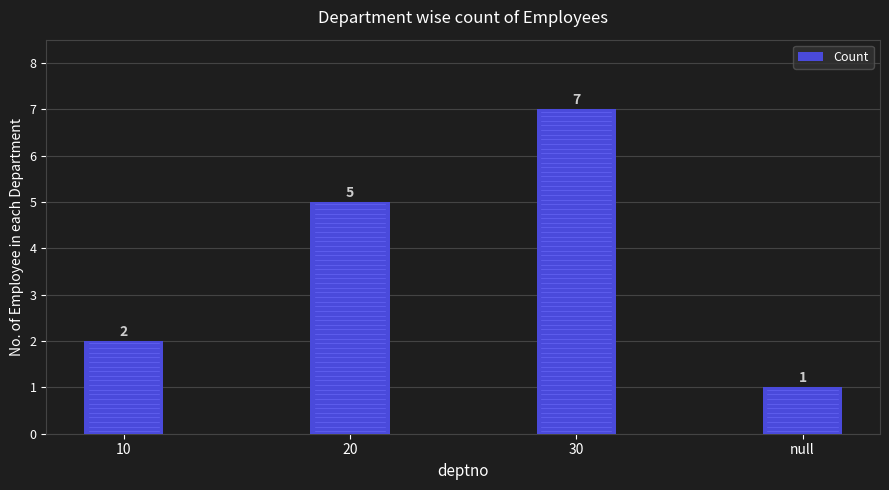

Count the number of data series in this chart.

1